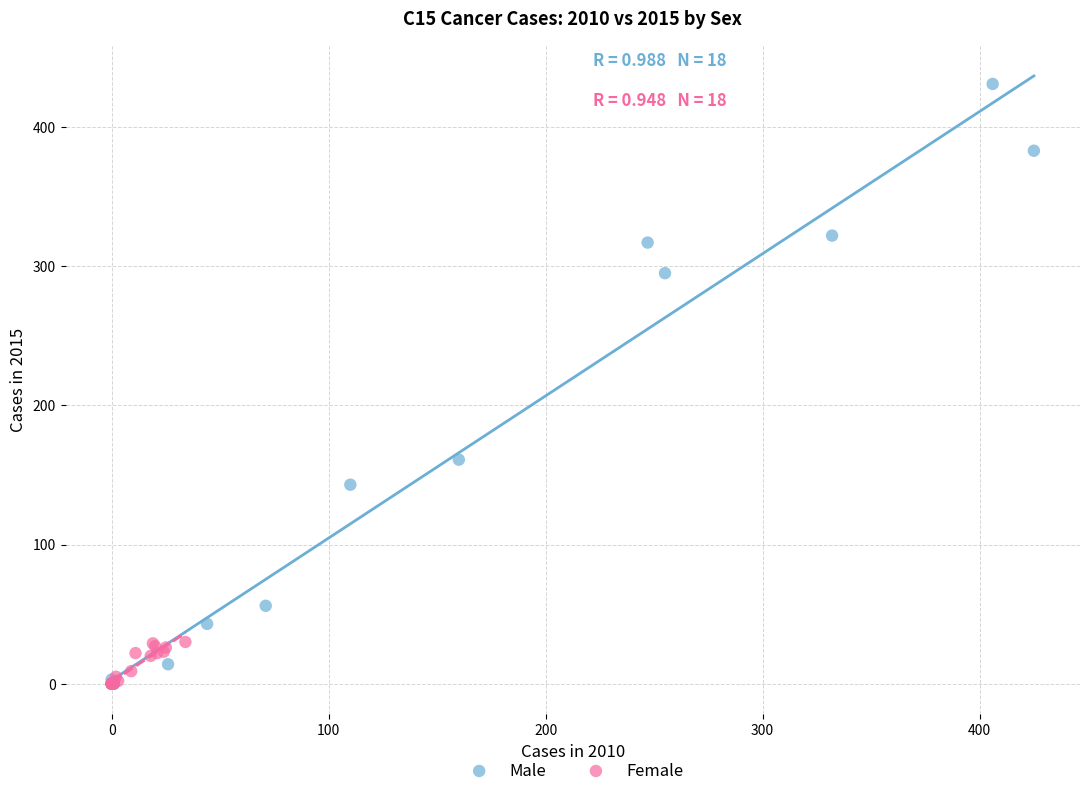

Which series reaches the maximum Y coordinate?

Male